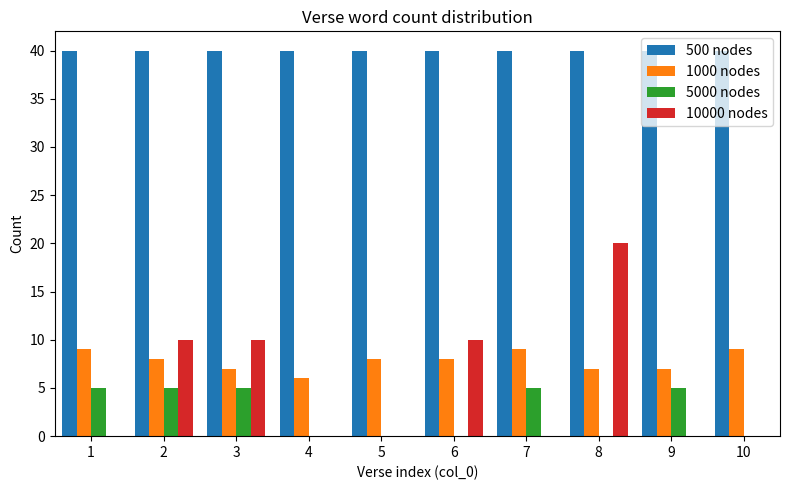

Which series has the largest range (max minus min)?

10000 nodes